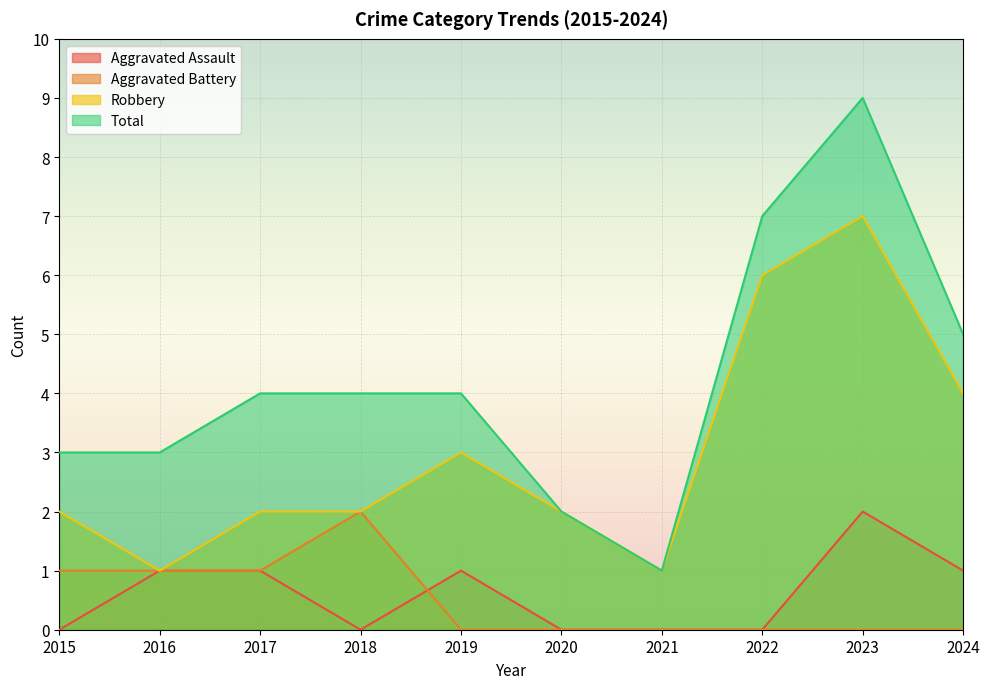

Reading left to right, what are all the values shown in this chart?

Aggravated Assault: 0	1	1	0	1	0	0	0	2	1
Aggravated Battery: 1	1	1	2	0	0	0	0	0	0
Robbery: 2	1	2	2	3	2	1	6	7	4
Total: 3	3	4	4	4	2	1	7	9	5